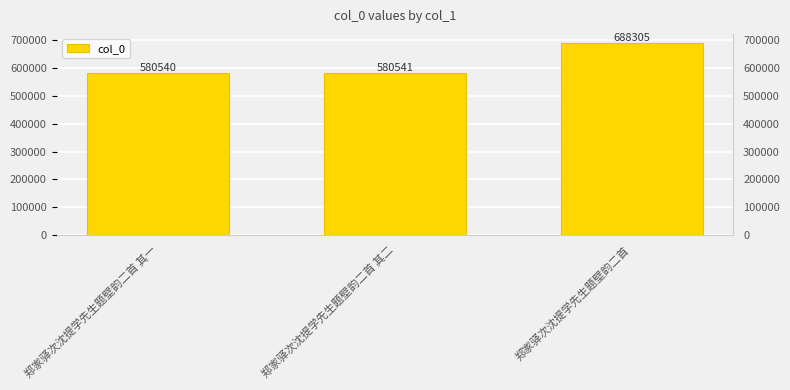

What is the ratio of the value at 郑家驿次沈提学先生题壁韵二首 to the value at 郑家驿次沈提学先生题壁韵二首 其二?

1.2